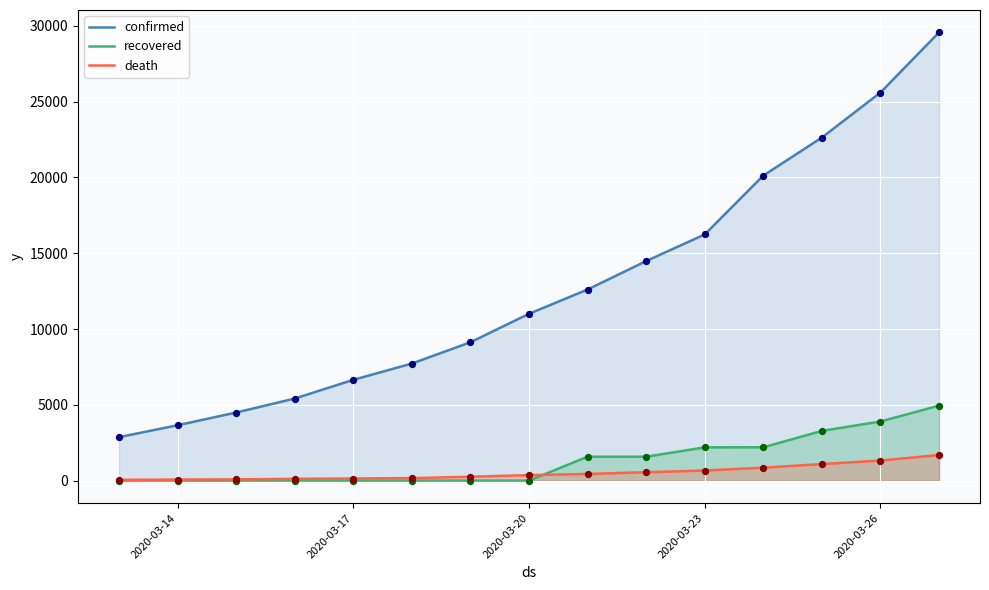

Which series has the largest total across all categories?

confirmed